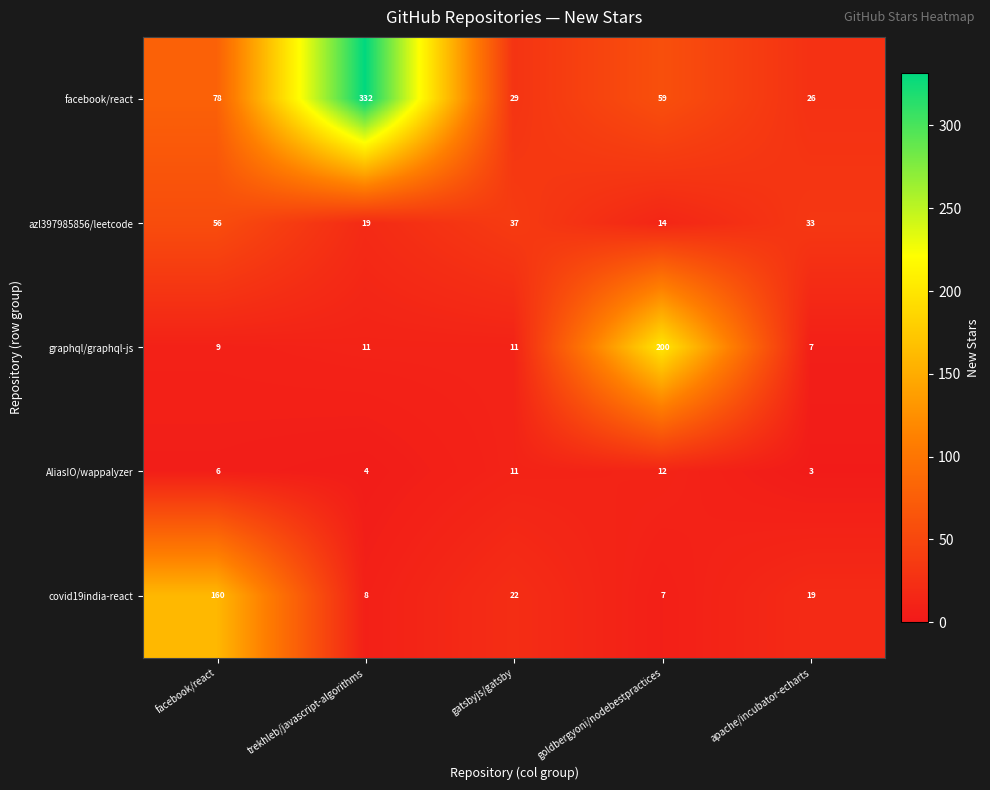

Which category has the lowest value across all series?

apache/incubator-echarts